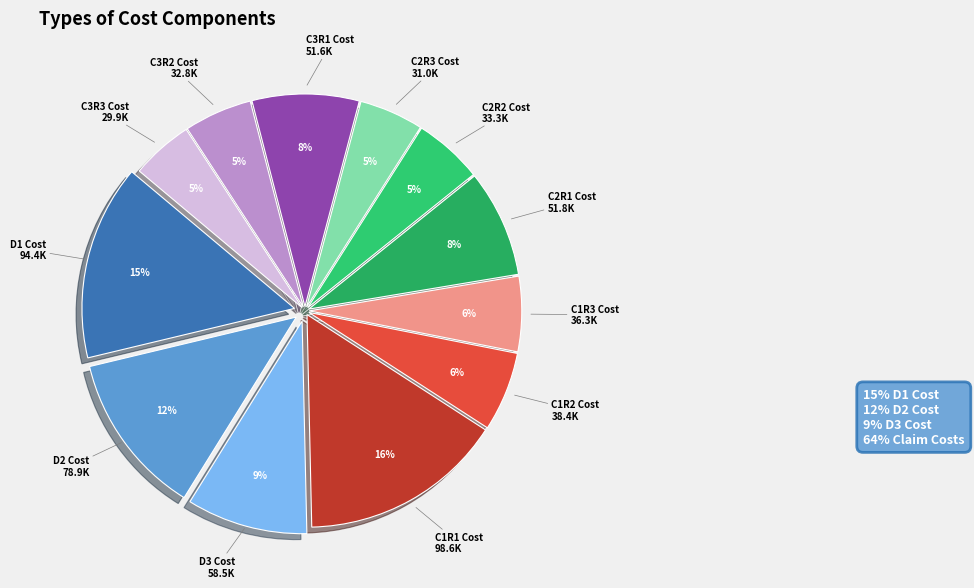

Is there any slice that represents more than half of the pie?

No